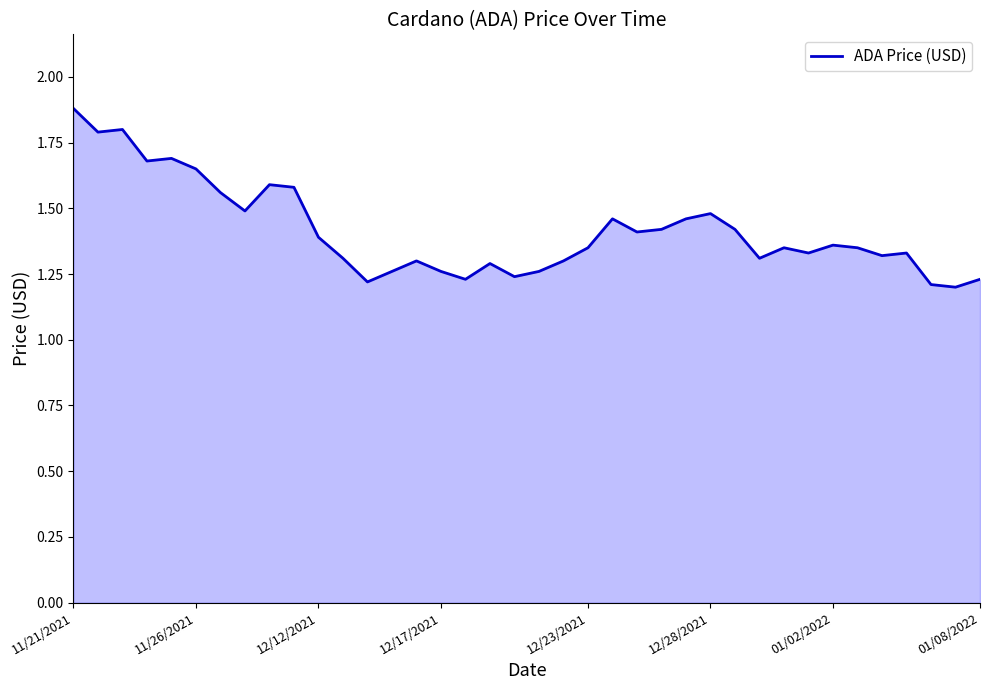

What is the maximum value shown in the chart?

1.9